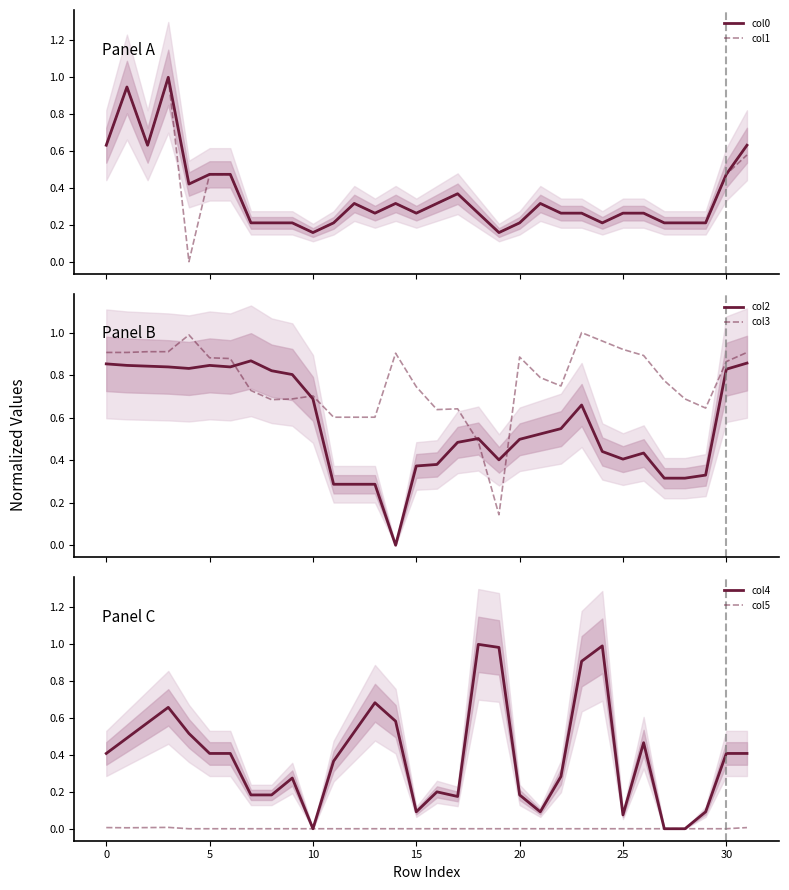

What is the sum of all col3 values?

24.6